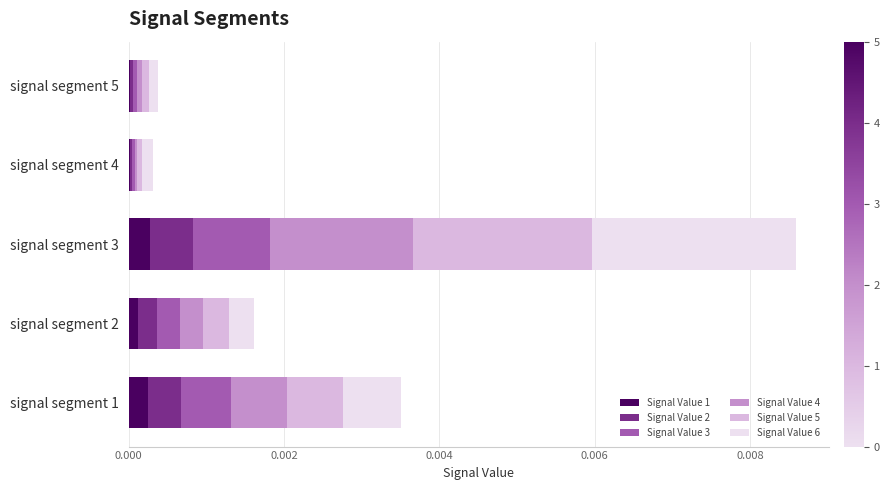

At which category is the sum across all series the highest?

signal segment 3